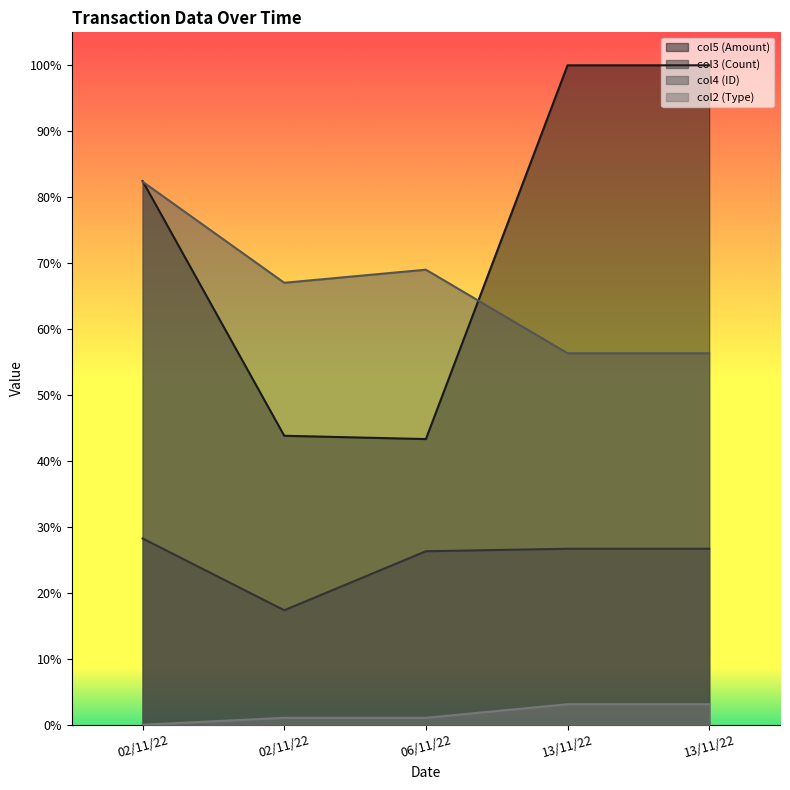

What is the average value of the col3 series?

0.3